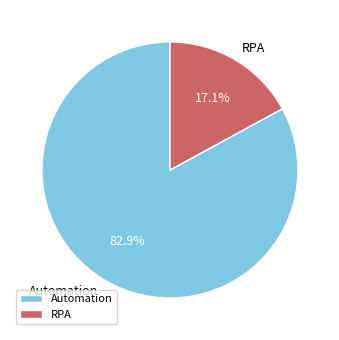

What percentage do RPA and Automation together represent?

100.0%